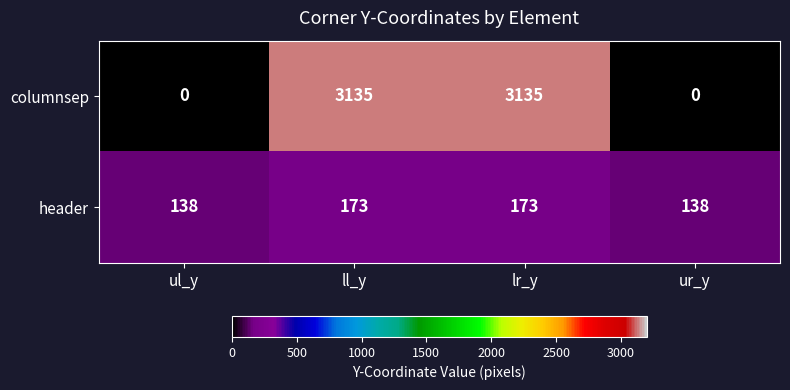

Which series has the largest total across all categories?

columnsep